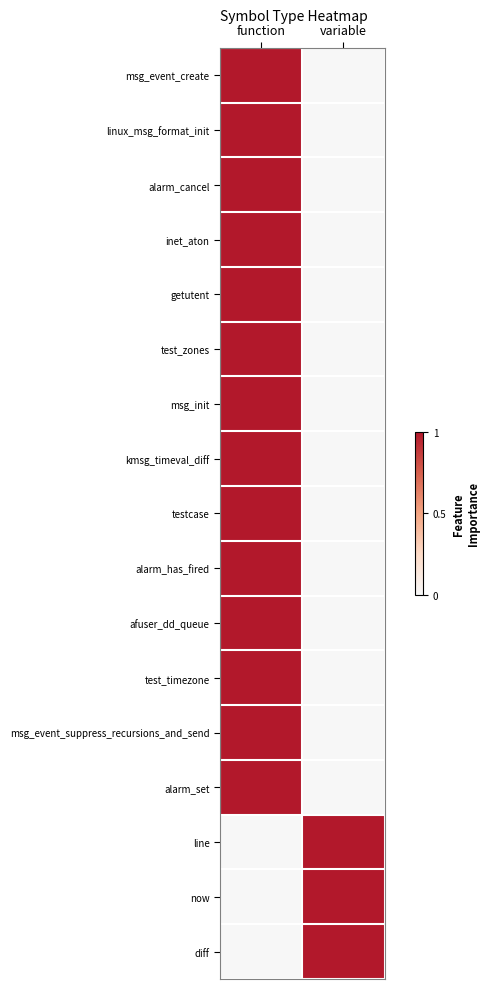

At function, list the series in order from smallest to largest.

line, now, diff, msg_event_create, linux_msg_format_init, alarm_cancel, inet_aton, getutent, test_zones, msg_init, kmsg_timeval_diff, testcase, alarm_has_fired, afuser_dd_queue, test_timezone, msg_event_suppress_recursions_and_send, alarm_set